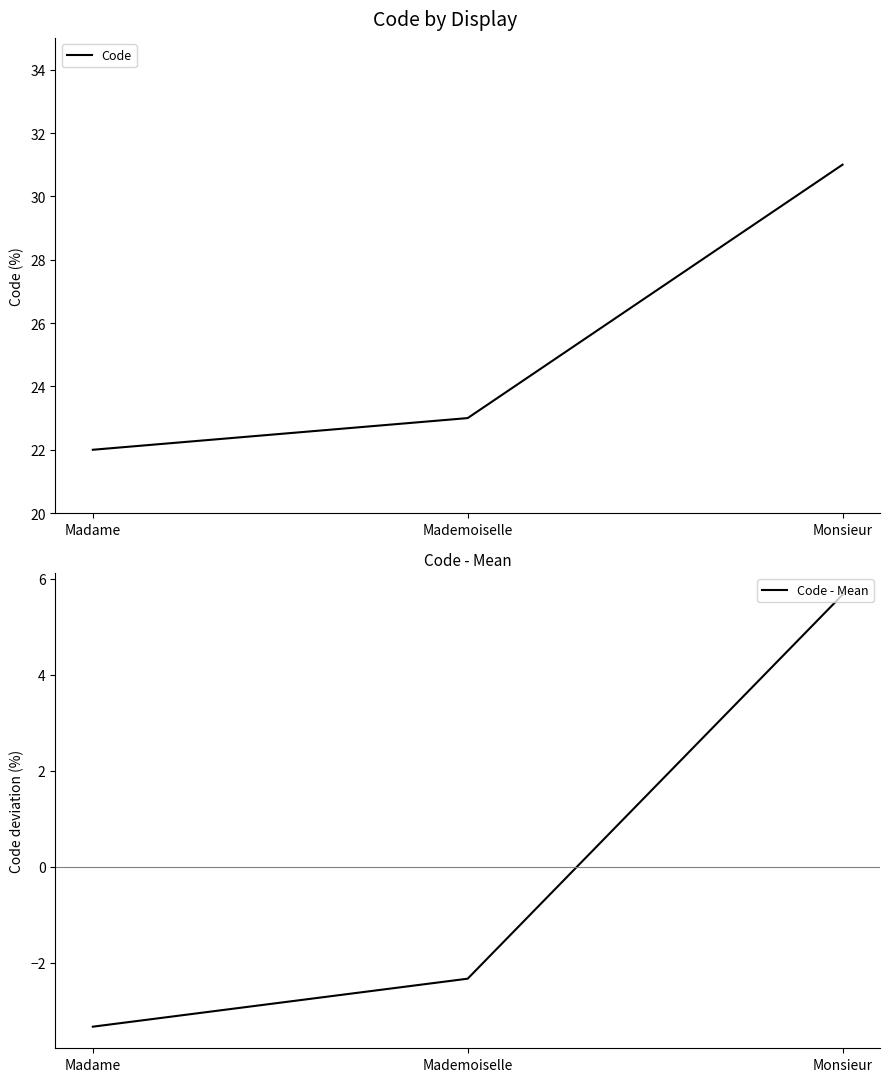

Which series has the largest range (max minus min)?

Code